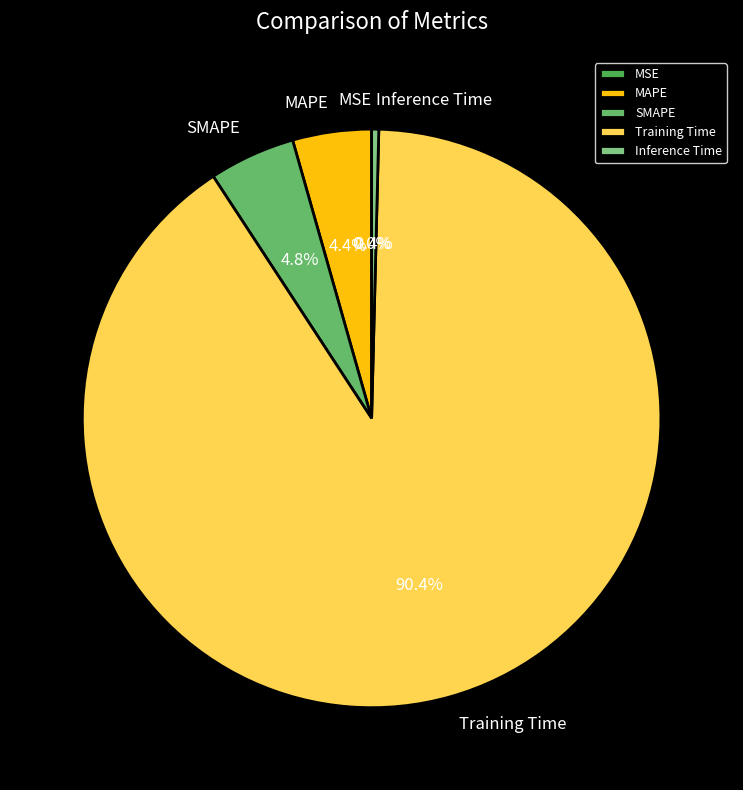

Which category has the biggest portion of the pie?

Training Time